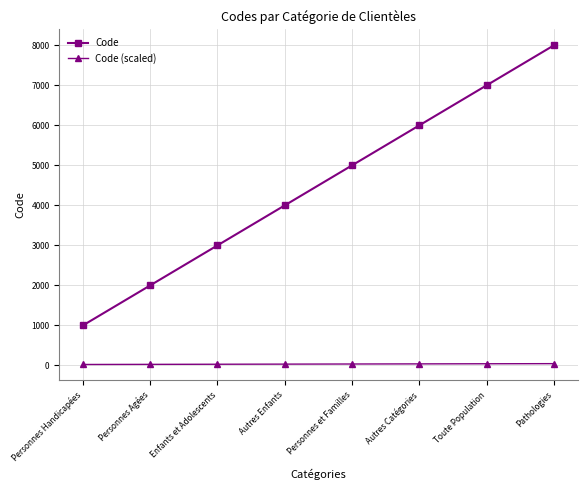

List the series in order of their overall mean, lowest first.

Code (scaled), Code